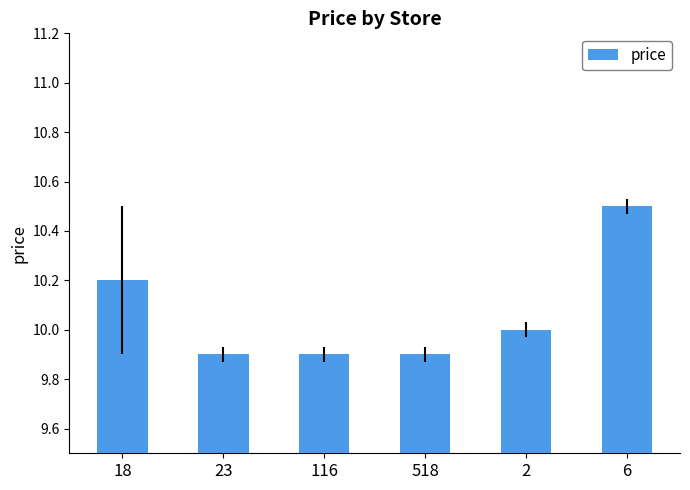

At which label is the value closest to 10?

2